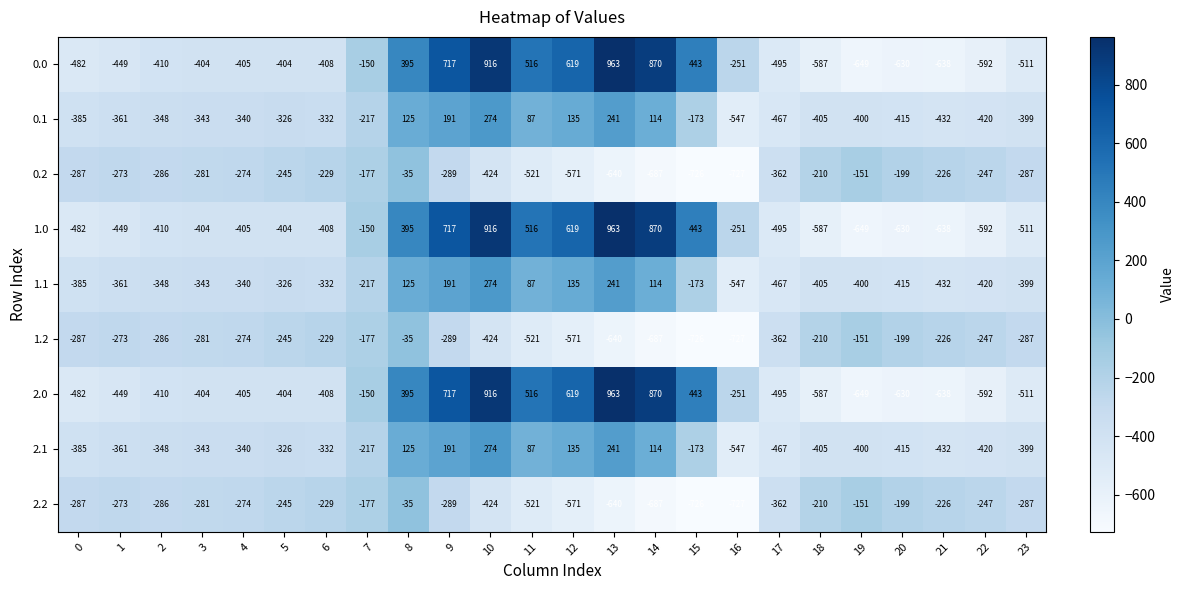

At which category is the sum across all series the highest?

10